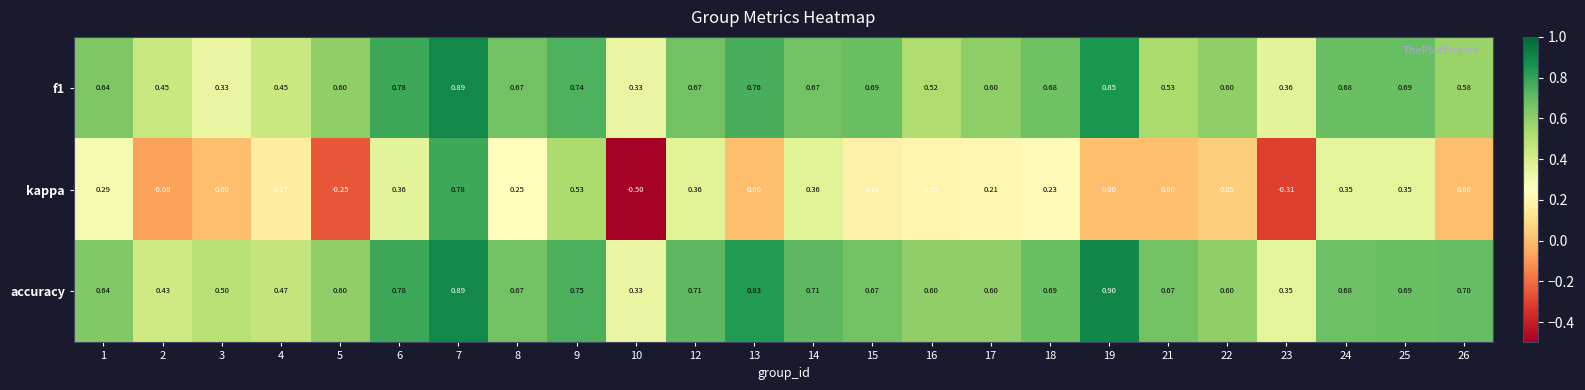

What is the total value across all series at 8?

1.6